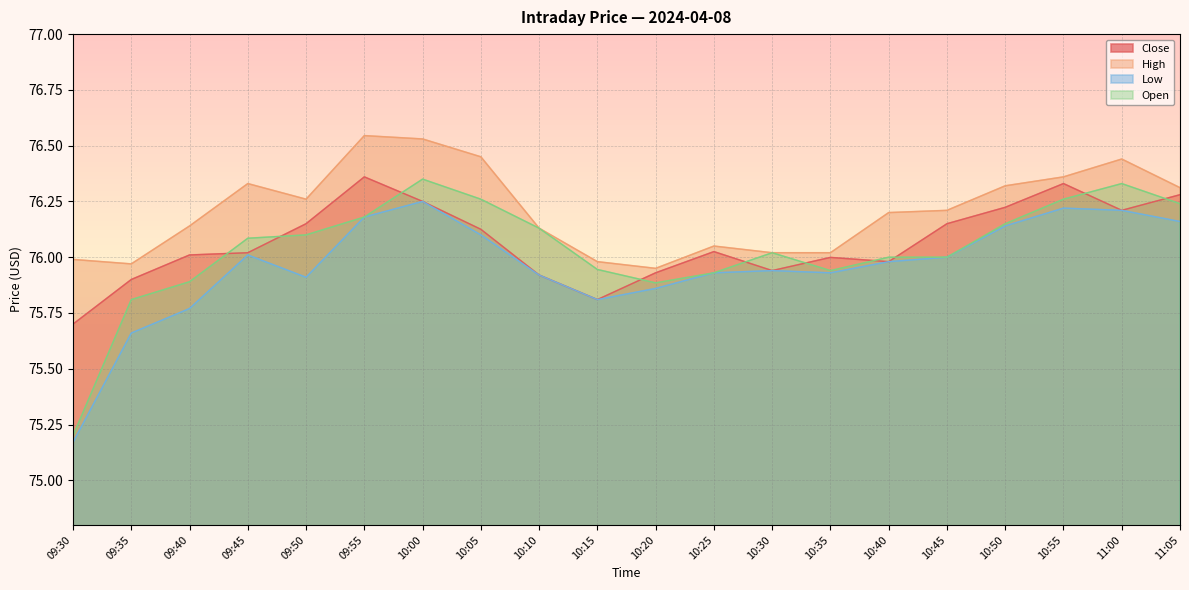

Reading left to right, what are all the values shown in this chart?

Close: 09:30=75.7	09:35=75.9	09:40=76.0	09:45=76.0	09:50=76.2	09:55=76.4	10:00=76.2	10:05=76.1	10:10=75.9	10:15=75.8	10:20=75.9	10:25=76.0	10:30=75.9	10:35=76.0	10:40=76.0	10:45=76.2	10:50=76.2	10:55=76.3	11:00=76.2	11:05=76.3
High: 09:30=76.0	09:35=76.0	09:40=76.1	09:45=76.3	09:50=76.3	09:55=76.5	10:00=76.5	10:05=76.4	10:10=76.1	10:15=76.0	10:20=75.9	10:25=76.1	10:30=76.0	10:35=76.0	10:40=76.2	10:45=76.2	10:50=76.3	10:55=76.4	11:00=76.4	11:05=76.3
Low: 09:30=75.2	09:35=75.7	09:40=75.8	09:45=76.0	09:50=75.9	09:55=76.2	10:00=76.2	10:05=76.1	10:10=75.9	10:15=75.8	10:20=75.9	10:25=75.9	10:30=75.9	10:35=75.9	10:40=76.0	10:45=76.0	10:50=76.1	10:55=76.2	11:00=76.2	11:05=76.2
Open: 09:30=75.2	09:35=75.8	09:40=75.9	09:45=76.1	09:50=76.1	09:55=76.2	10:00=76.3	10:05=76.3	10:10=76.1	10:15=75.9	10:20=75.9	10:25=75.9	10:30=76.0	10:35=75.9	10:40=76.0	10:45=76.0	10:50=76.2	10:55=76.3	11:00=76.3	11:05=76.2